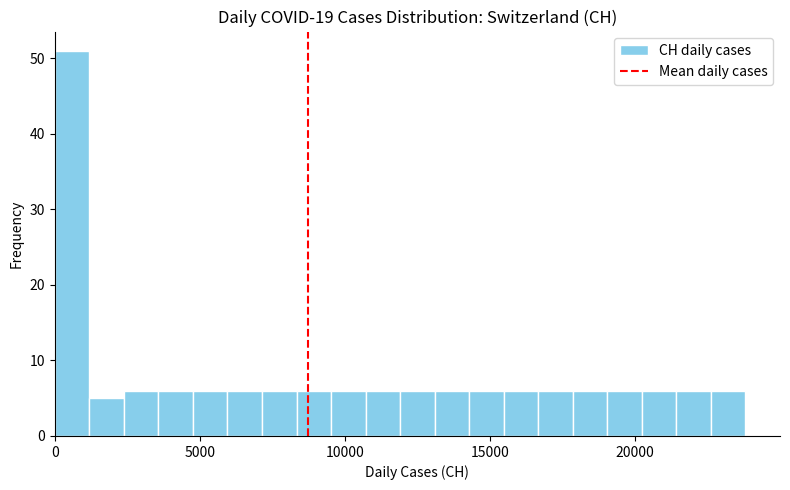

Around what value on the x-axis is the tallest bar? Give the approximate position of its centre, as read against the axis.

500